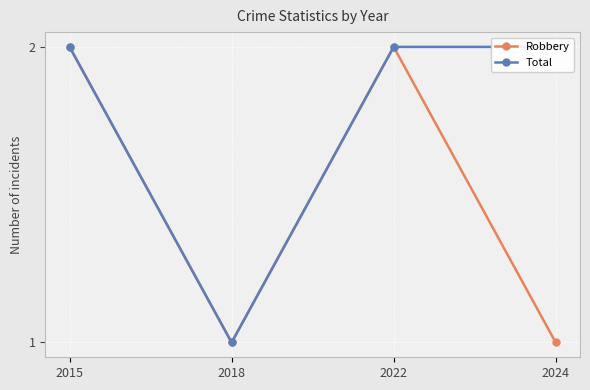

What is the total value across all series at 2018?

2